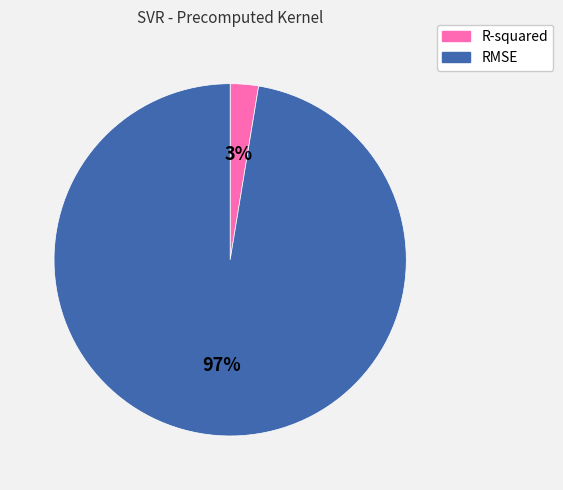

Is R-squared the majority of the pie?

No